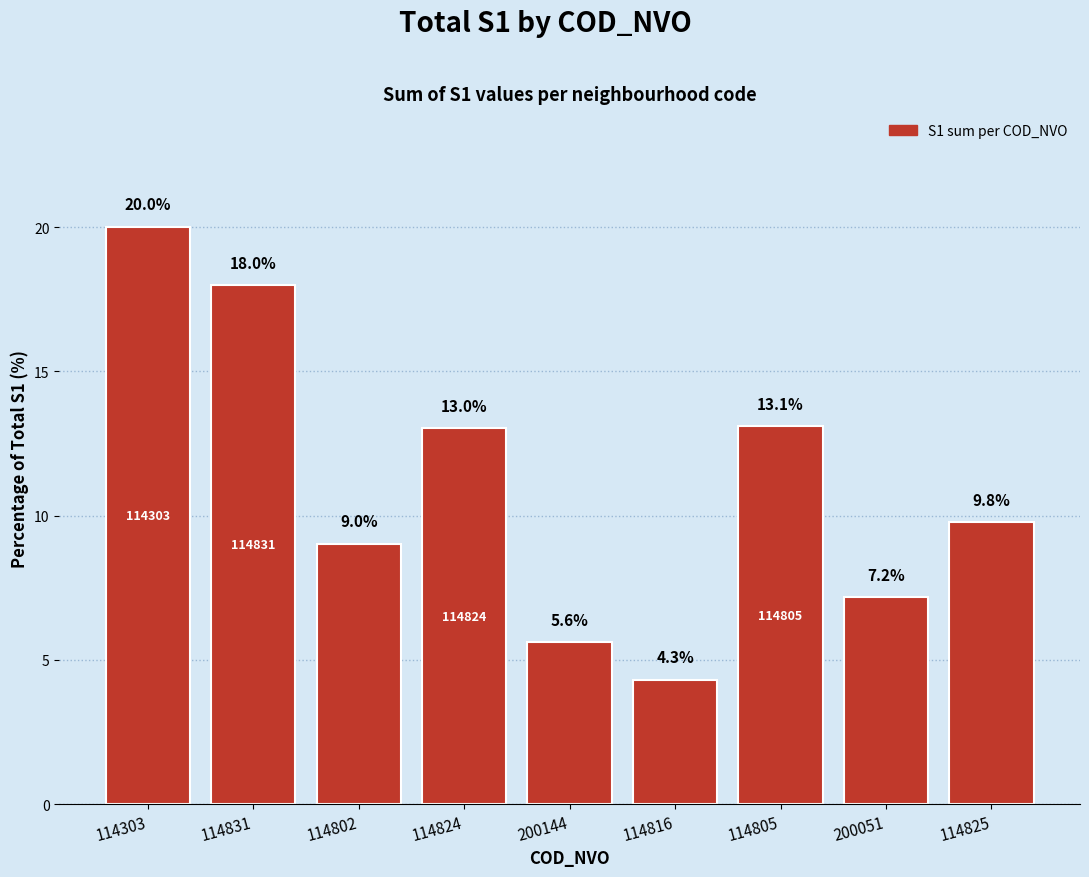

What position from the left is 114824?

4